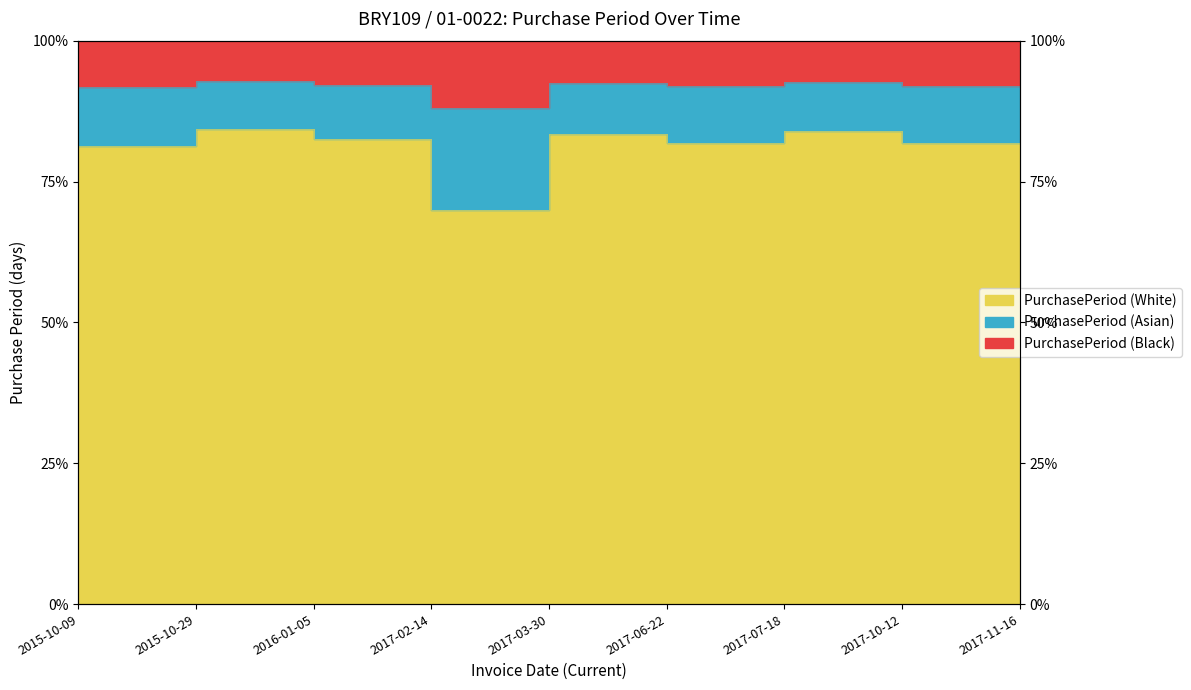

Rank the categories by value from highest to lowest.

2015-10-29, 2017-07-18, 2017-11-16, 2017-03-30, 2016-01-05, 2017-06-22, 2017-10-12, 2015-10-09, 2017-02-14